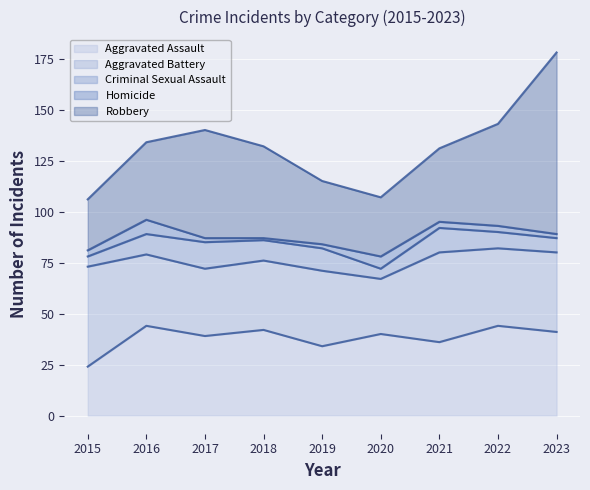

Reading right to left, extract all data points from this chart.

Aggravated Assault: 2023=41	2022=44	2021=36	2020=40	2019=34	2018=42	2017=39	2016=44	2015=24
Aggravated Battery: 2023=39	2022=38	2021=44	2020=27	2019=37	2018=34	2017=33	2016=35	2015=49
Criminal Sexual Assault: 2023=7	2022=8	2021=12	2020=5	2019=11	2018=10	2017=13	2016=10	2015=5
Homicide: 2023=2	2022=3	2021=3	2020=6	2019=2	2018=1	2017=2	2016=7	2015=3
Robbery: 2023=89	2022=50	2021=36	2020=29	2019=31	2018=45	2017=53	2016=38	2015=25